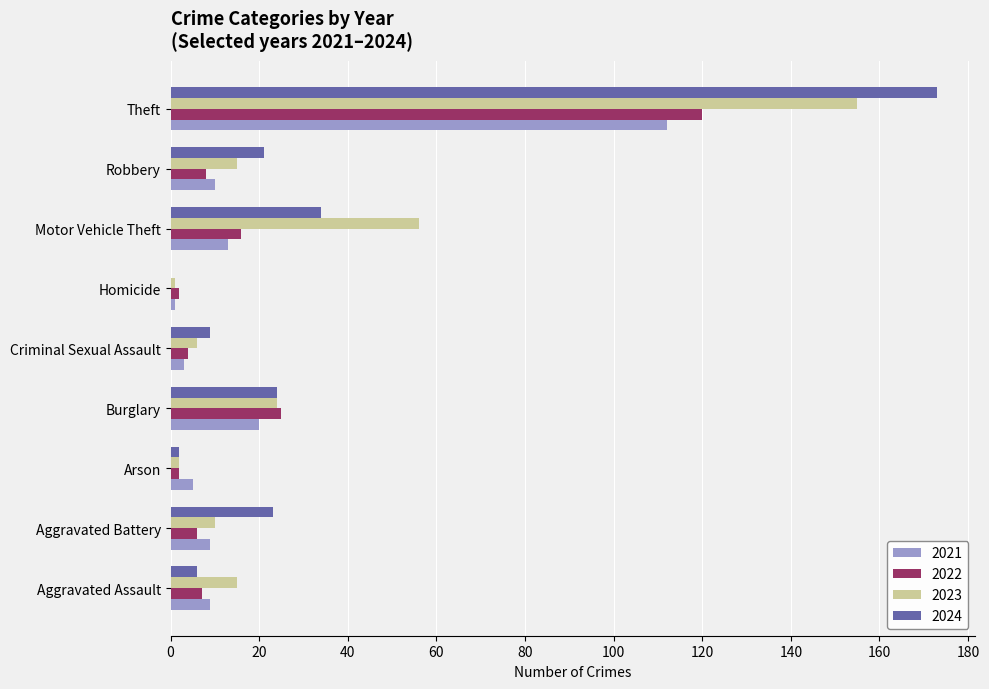

At which label does 2024 reach its peak?

Theft